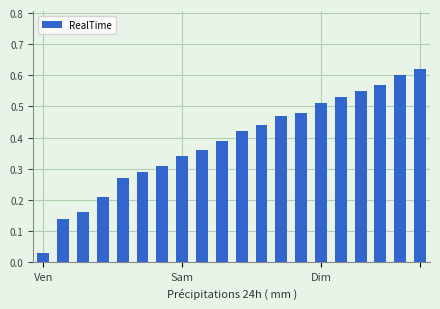

How many bars are there in total?

20